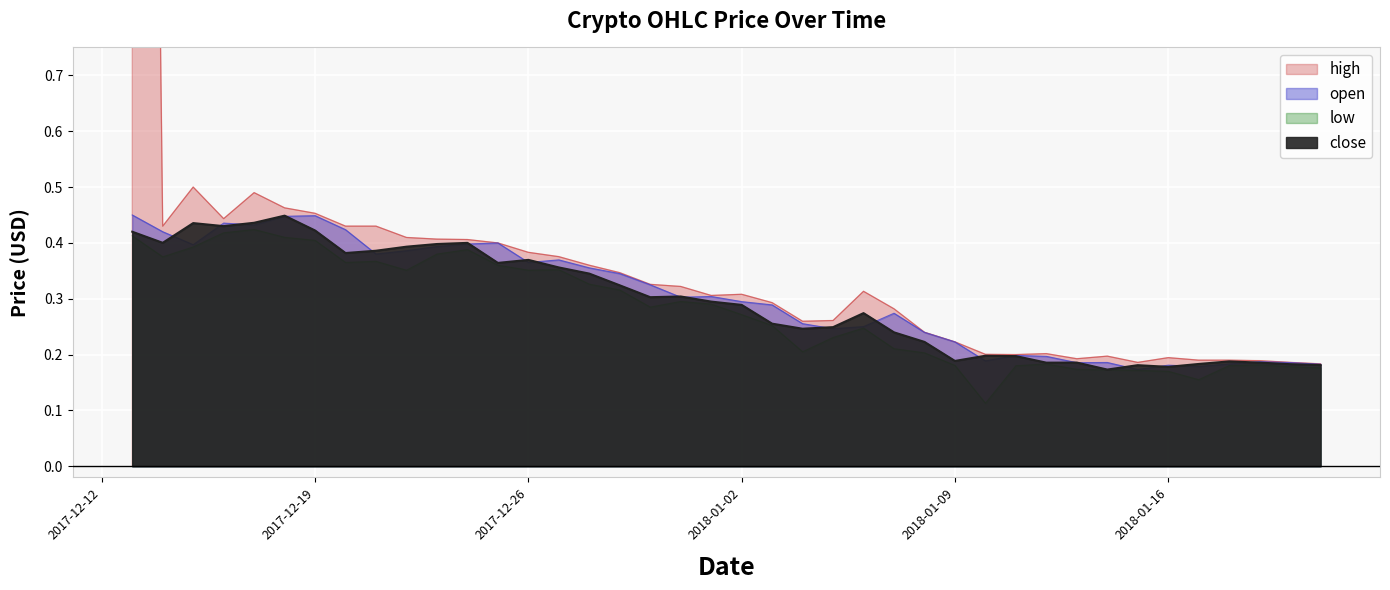

How many interior local valleys does the high series have?

7